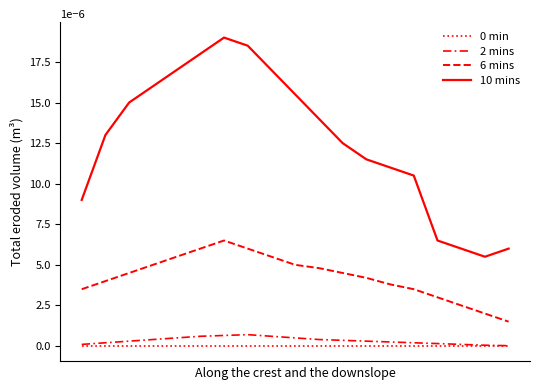

True or false: 2 mins and 0 min intersect in this chart.

False